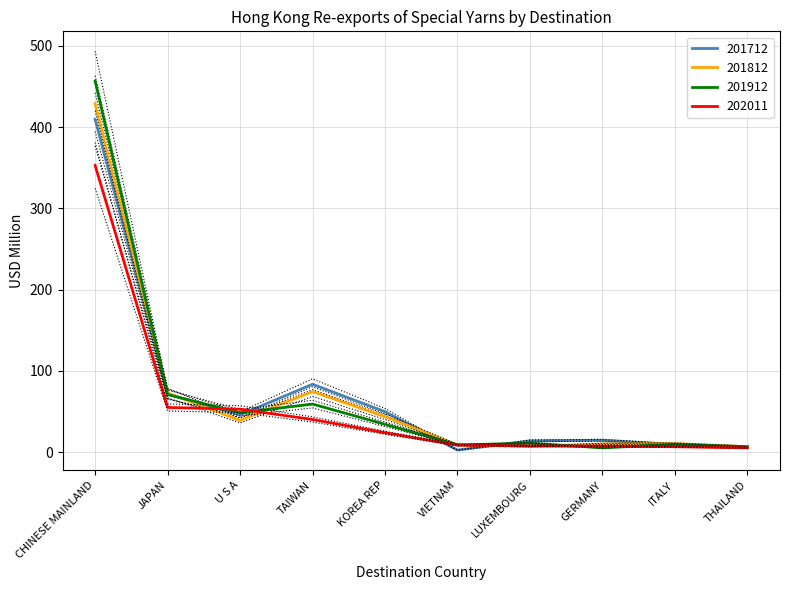

Is it true that 201912 equals 52.2 at U S A?

True